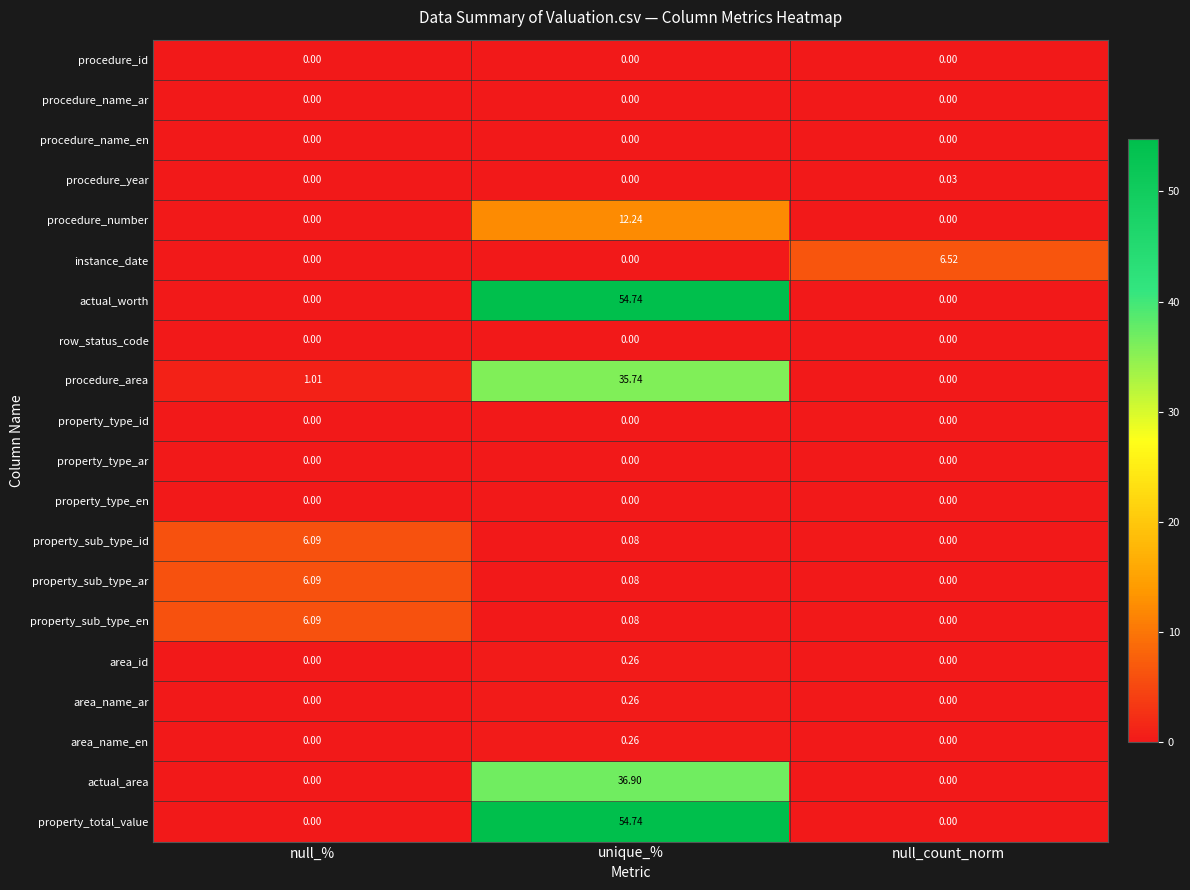

Which label corresponds to the largest value in the chart?

unique_%